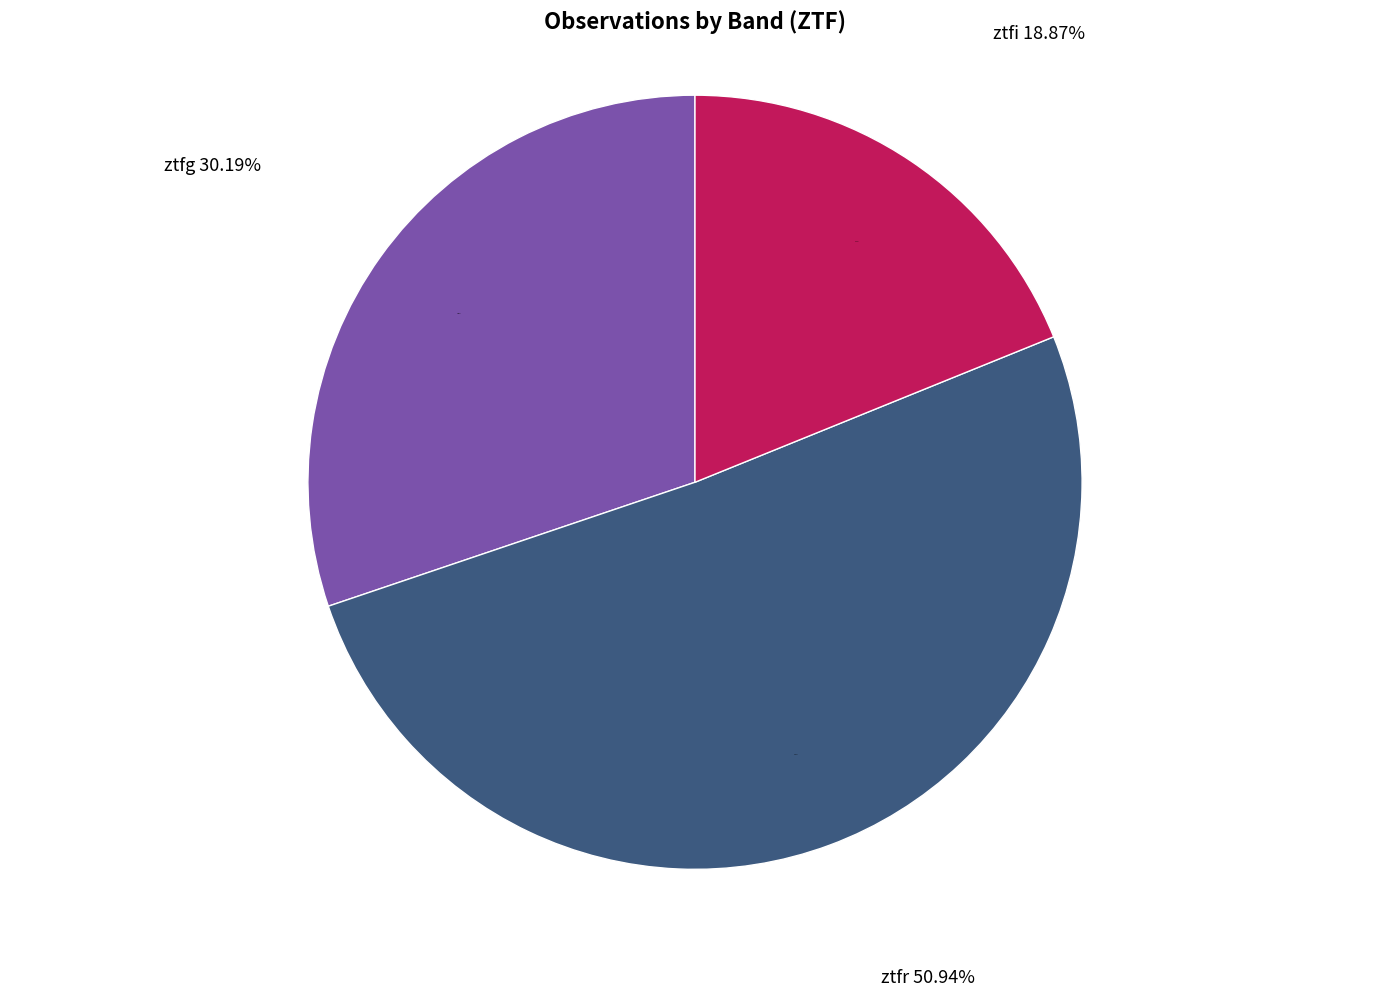

To the nearest percent, what is the difference between the largest and smallest slice percentages?

32%